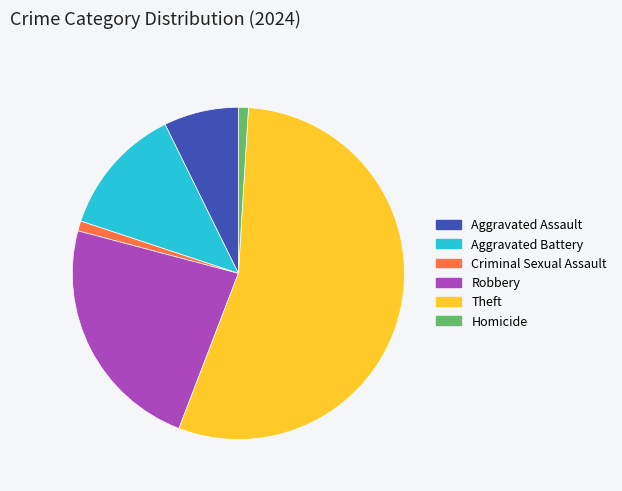

Combined, do Homicide and Robbery account for over 50%?

No